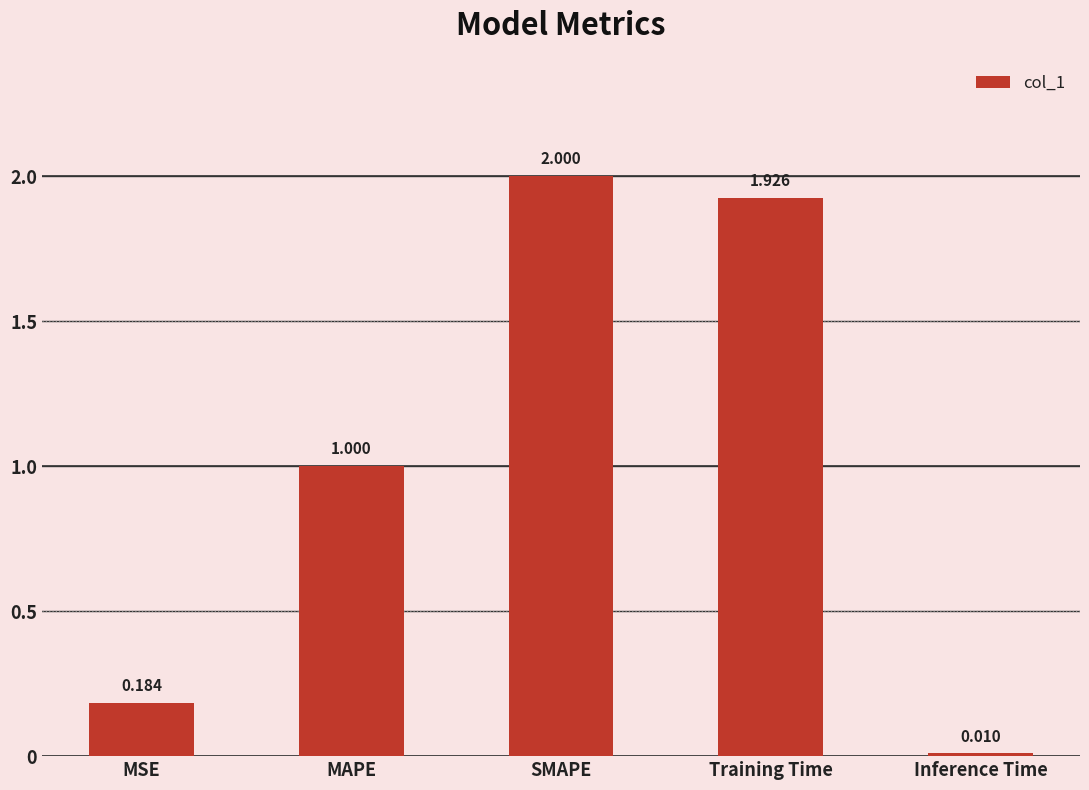

What is the label of the 5th bar from the left?

Inference Time